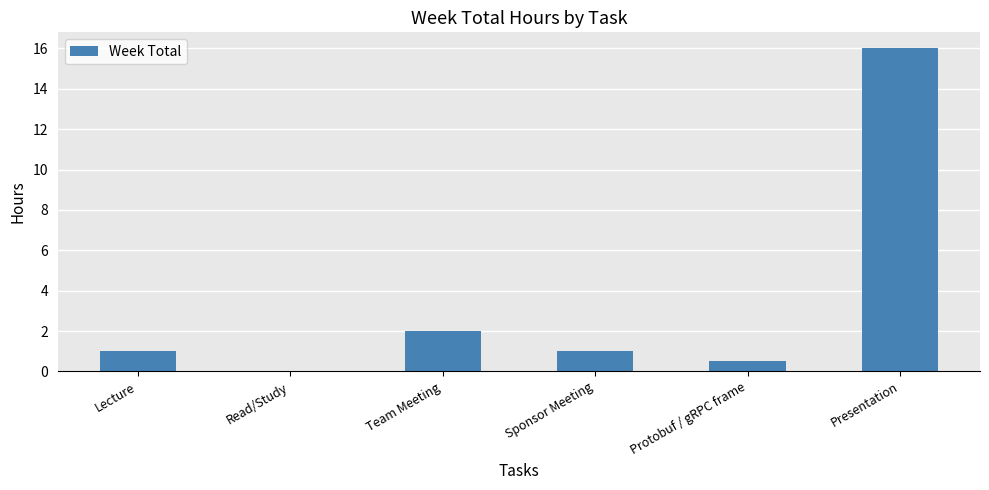

True or false: the data shows 2.6 at Team Meeting.

False